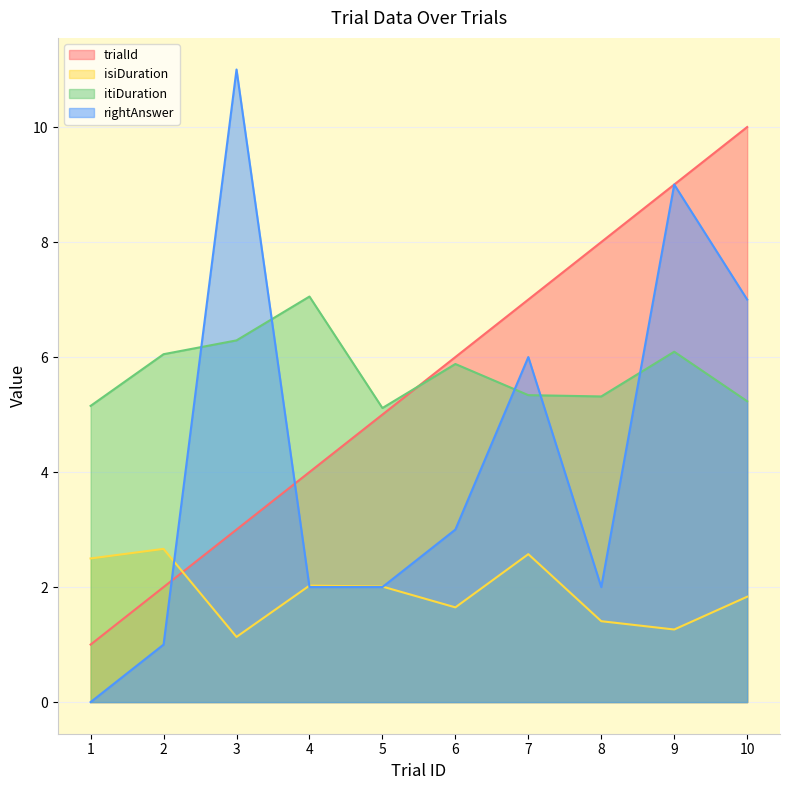

Where do trialId and isiDuration first cross each other?

2 and 3